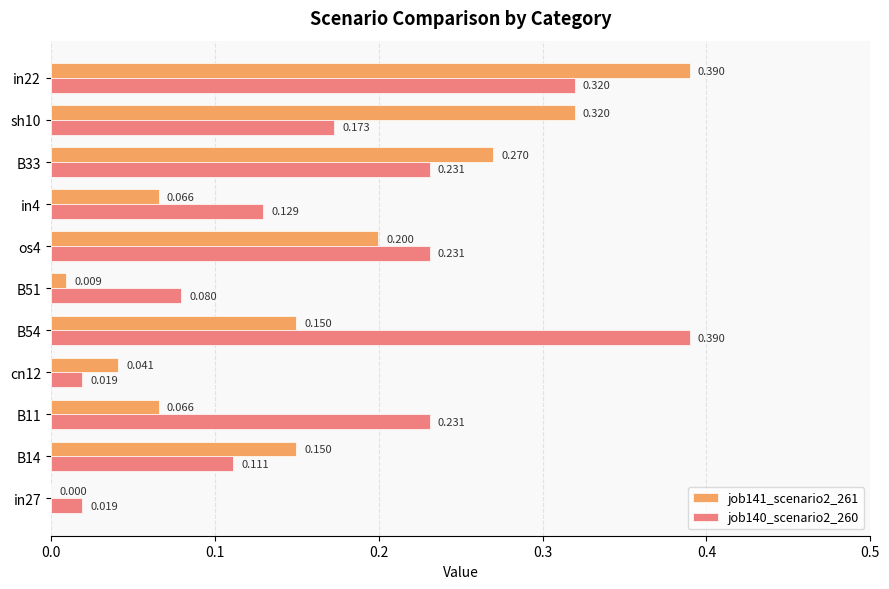

Count the number of data series in this chart.

2